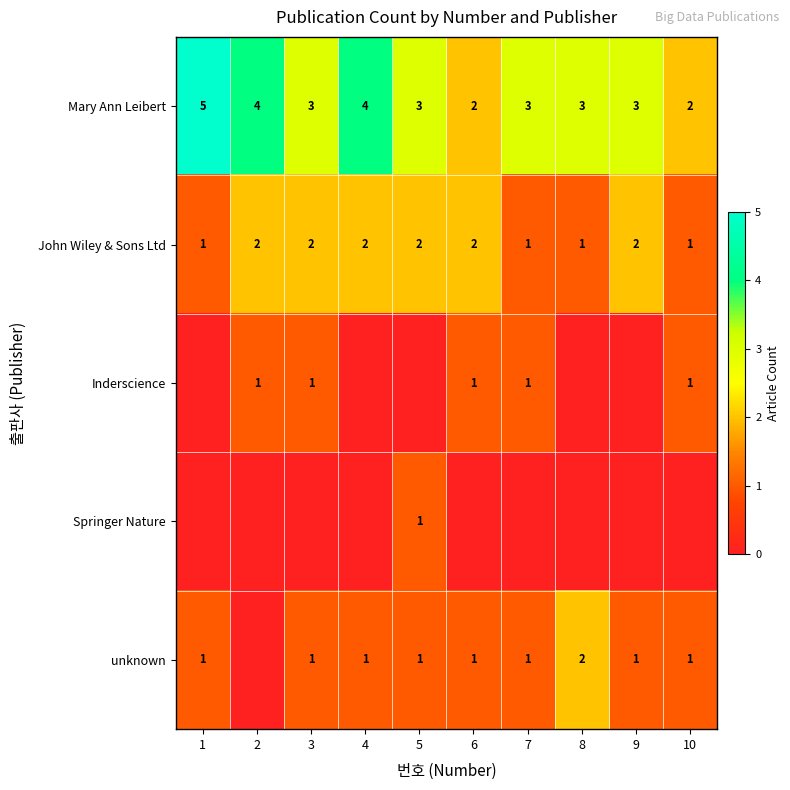

How many data points in Mary Ann Leibert are less than 3?

2